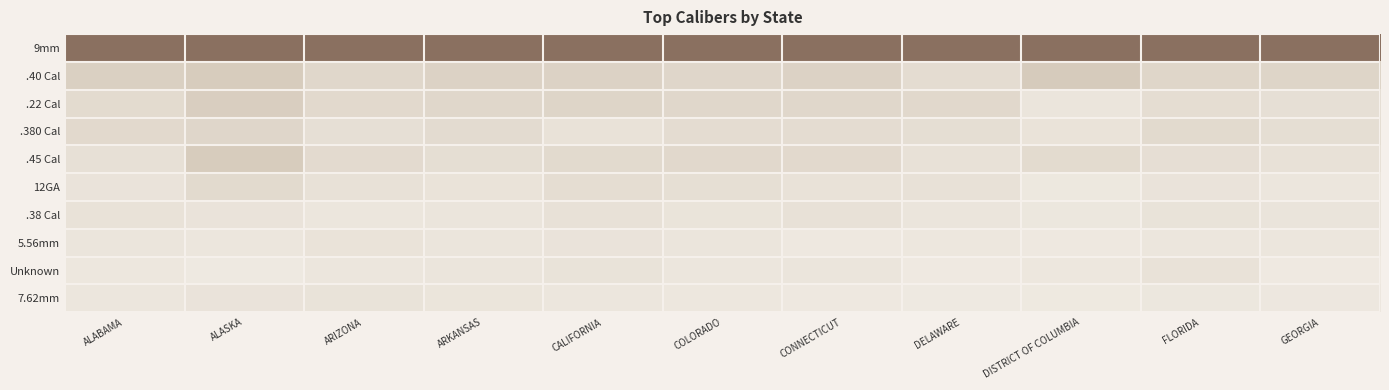

At DISTRICT OF COLUMBIA, list the series in order from smallest to largest.

7.62mm, 5.56mm, 12GA, Unknown, .38 Cal, .22 Cal, .380 Cal, .45 Cal, .40 Cal, 9mm